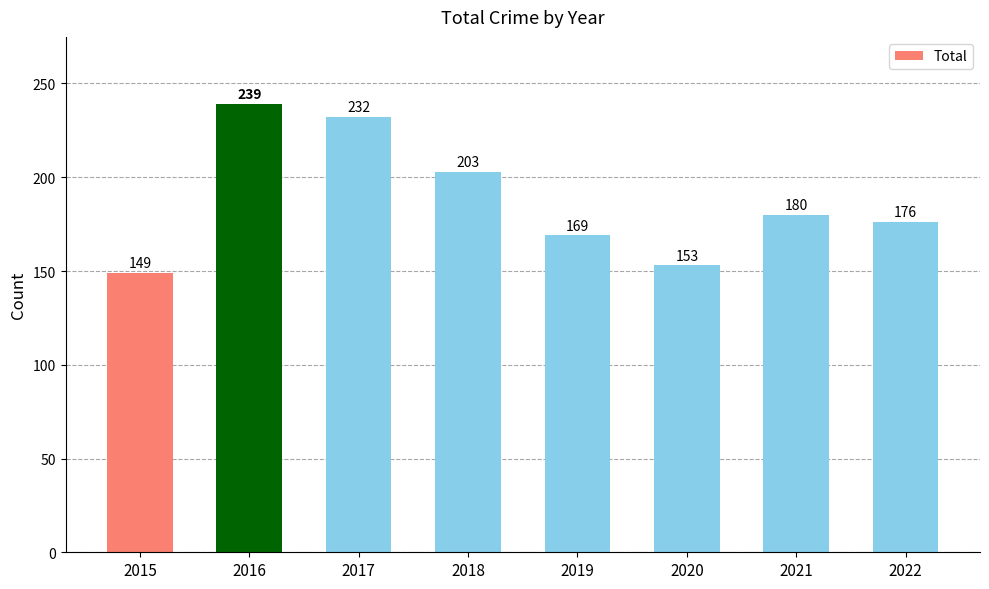

What is the minimum value shown in the chart?

149